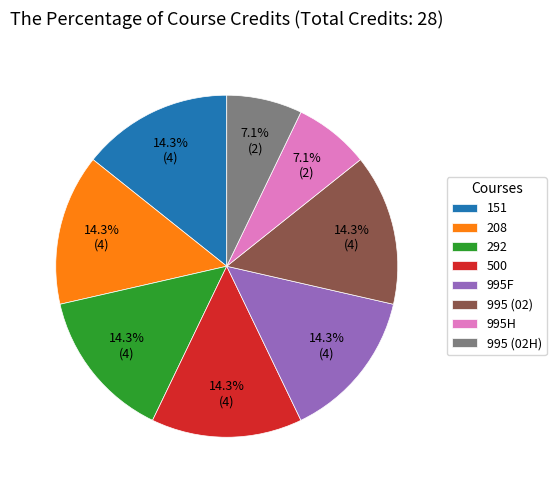

How many slices are in this pie chart?

8